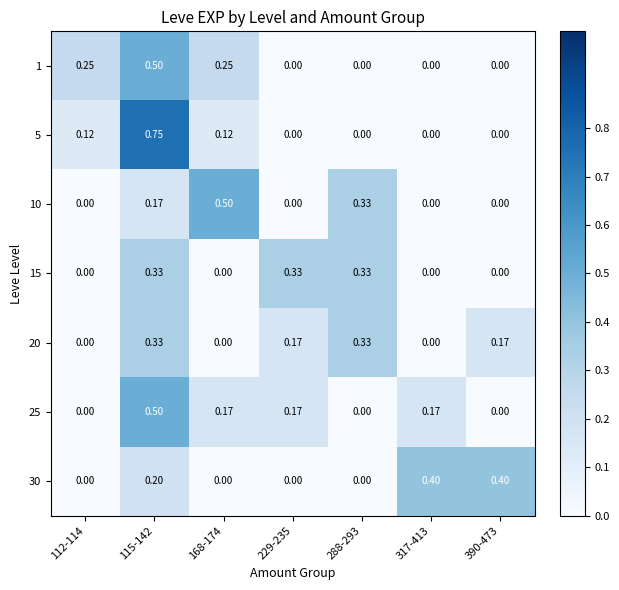

How many values in 5 are above zero?

3